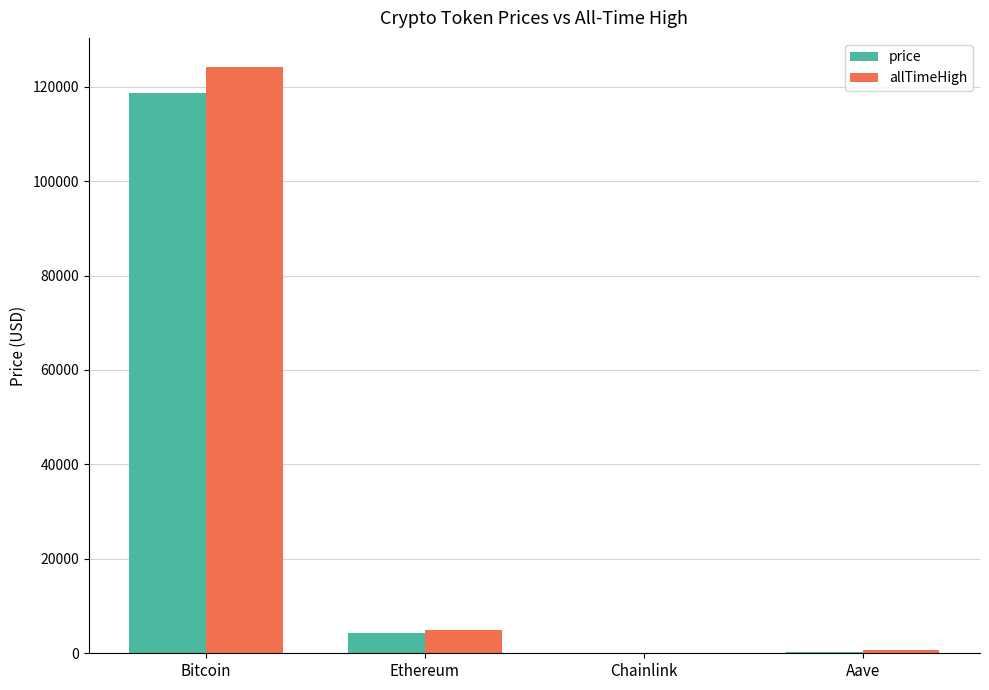

At which label does price reach its peak?

Bitcoin